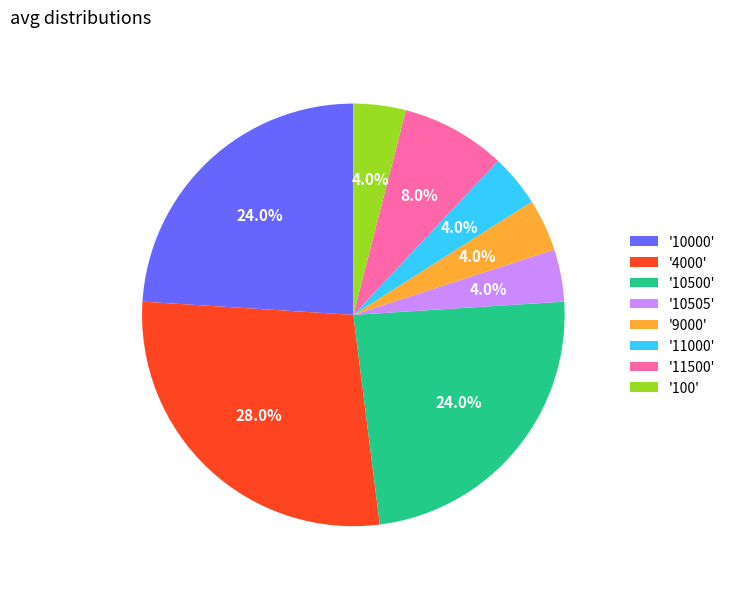

Which slice is the largest?

'4000'